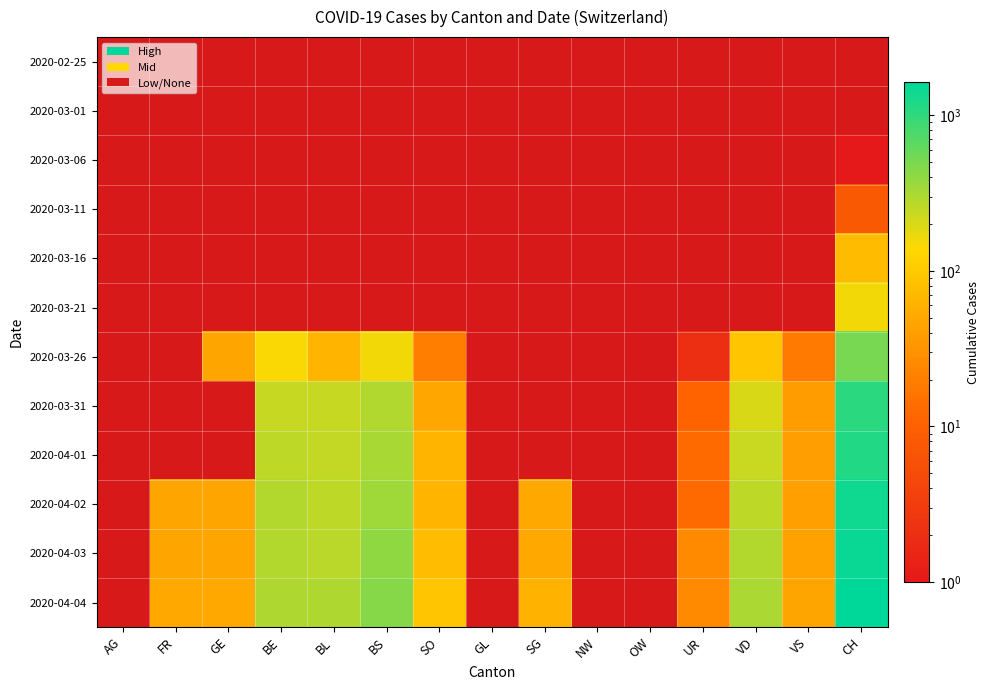

What is the maximum value shown in the chart?

1630.0